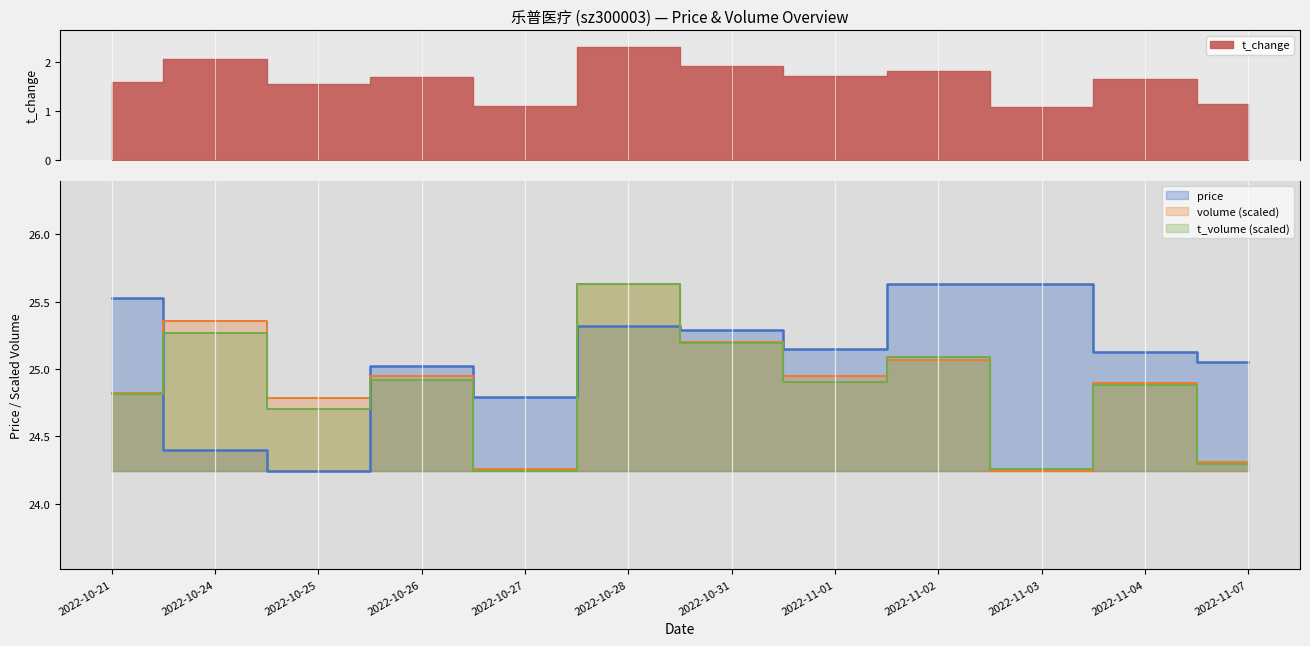

What is the highest value of the t_volume series?

25.6